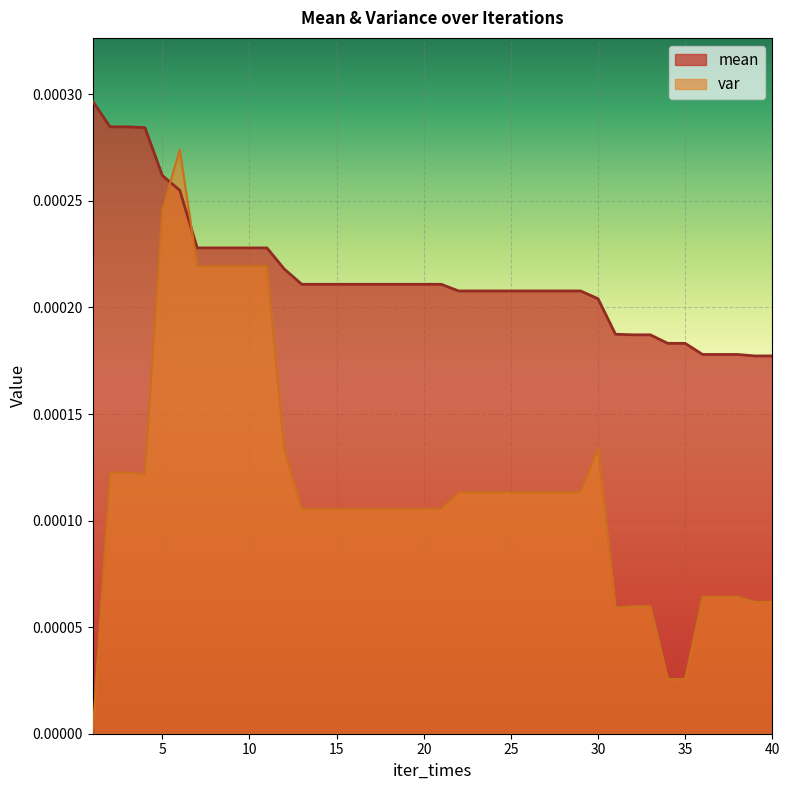

True or false: var has more than 0 interior local peaks.

True